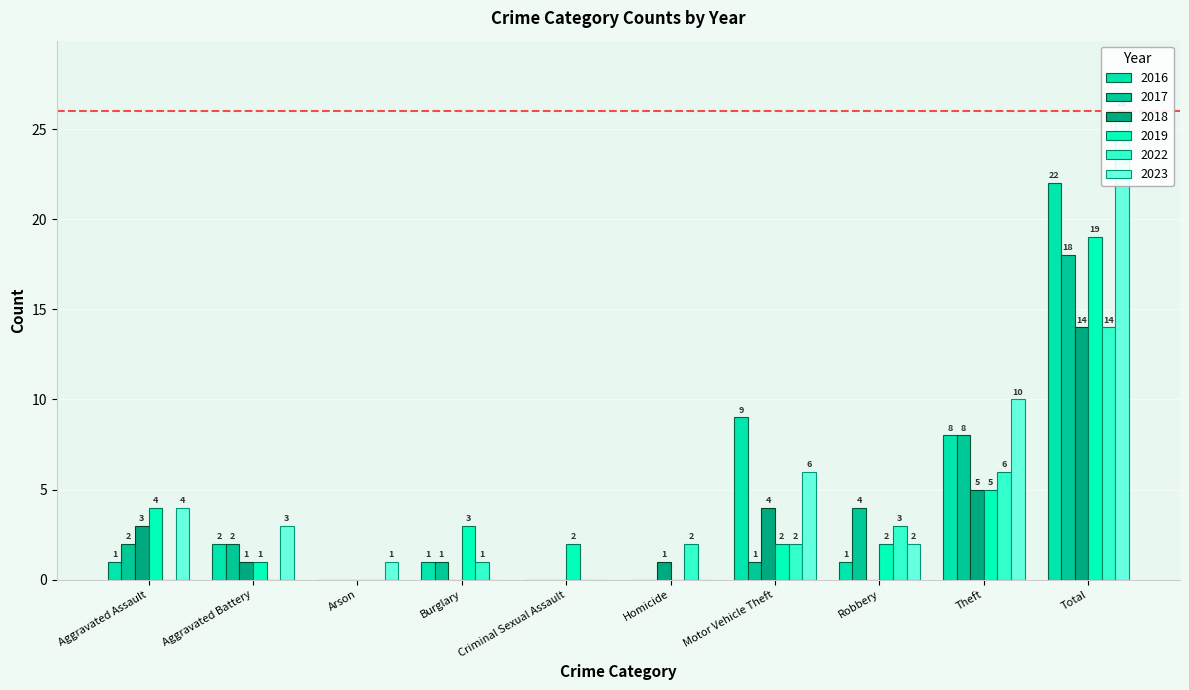

Count the number of categories in the chart.

10